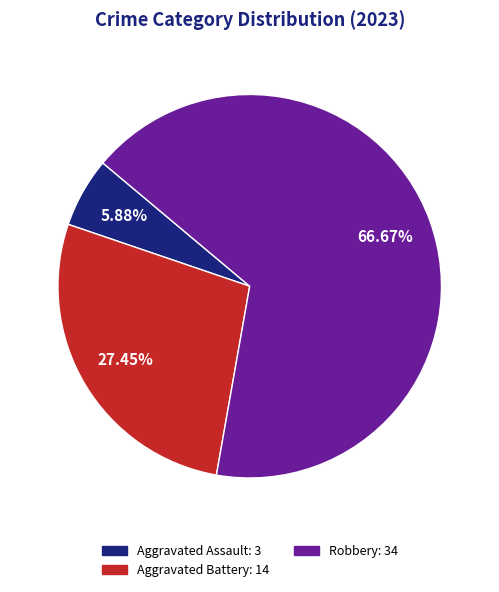

Does any single category account for the majority?

Yes